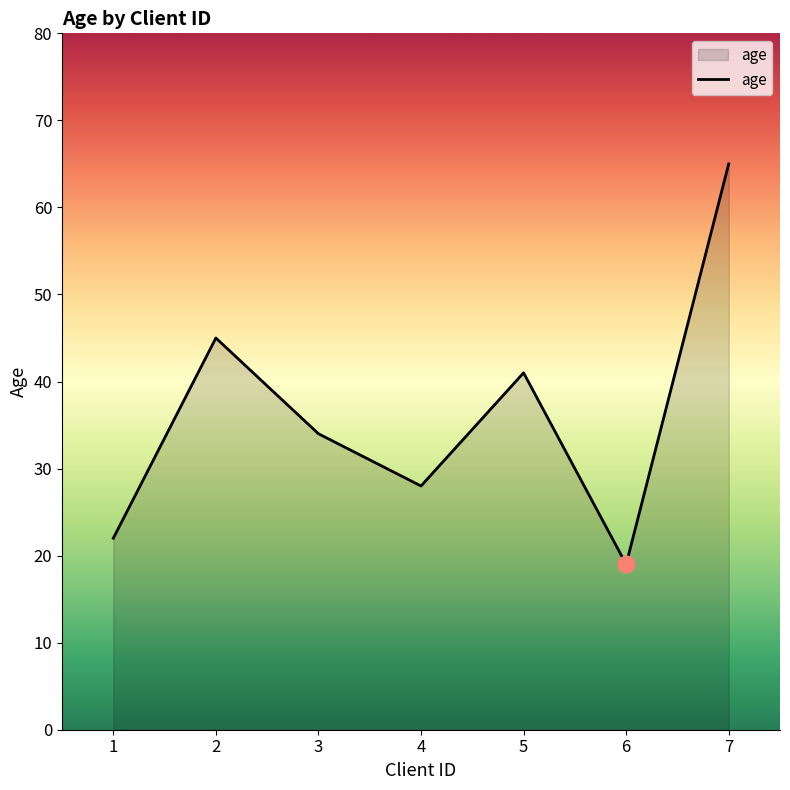

Rank the categories by value from highest to lowest.

7, 2, 5, 3, 4, 1, 6